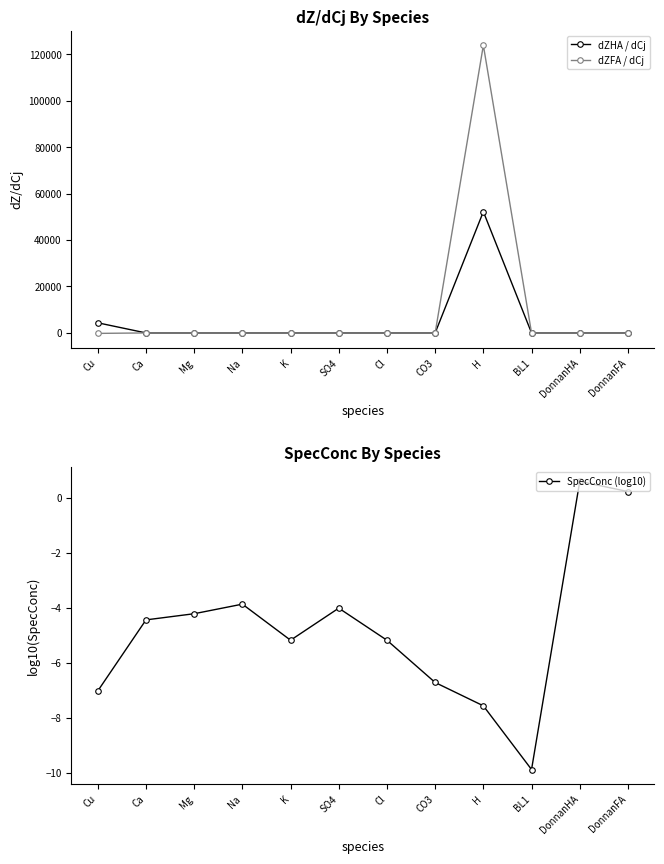

At which label does dZFA / dCj first exceed 0?

Ca